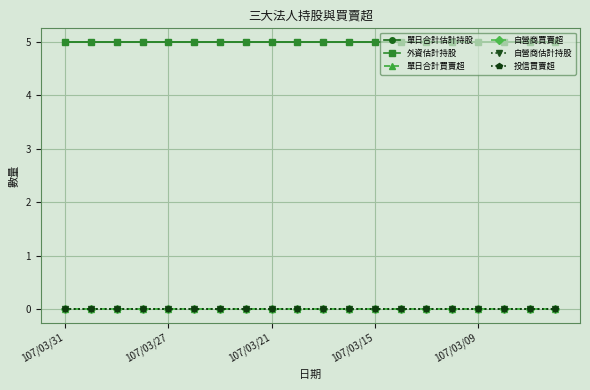

Does the chart have visible grid lines?

Yes